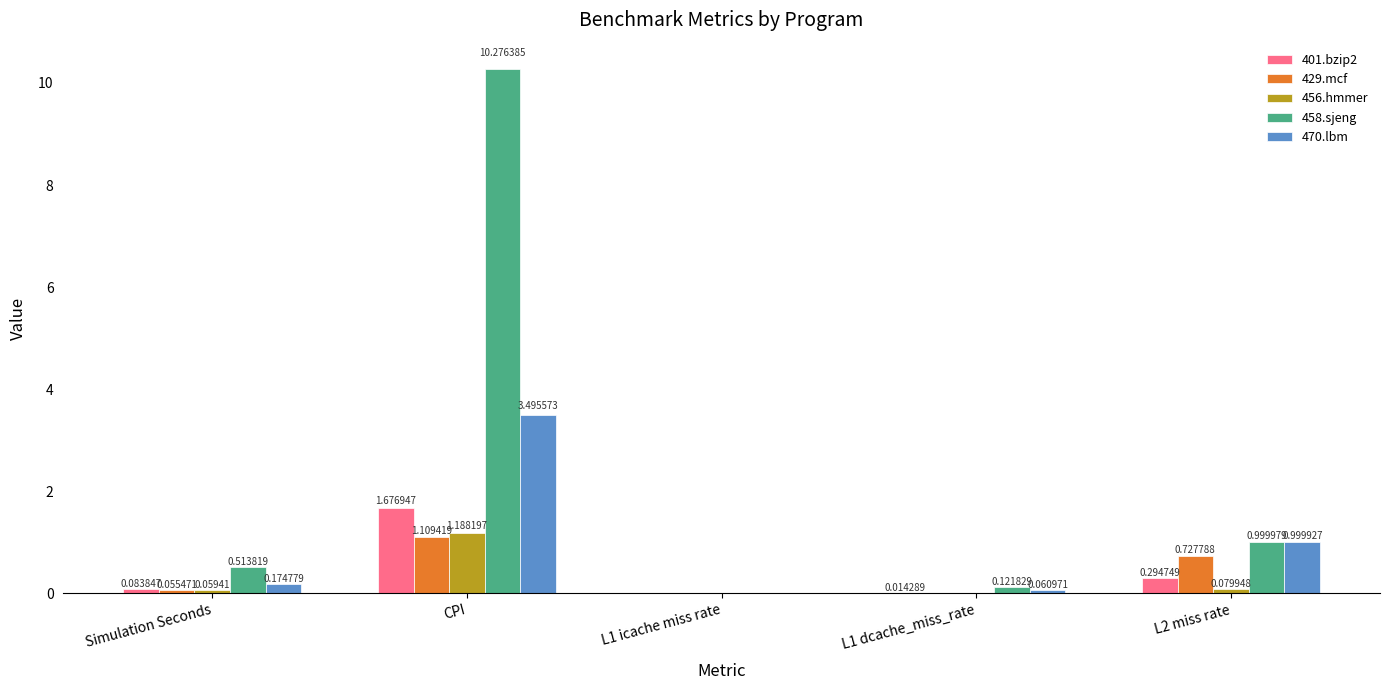

What is the total value across all series at L2 miss rate?

3.1